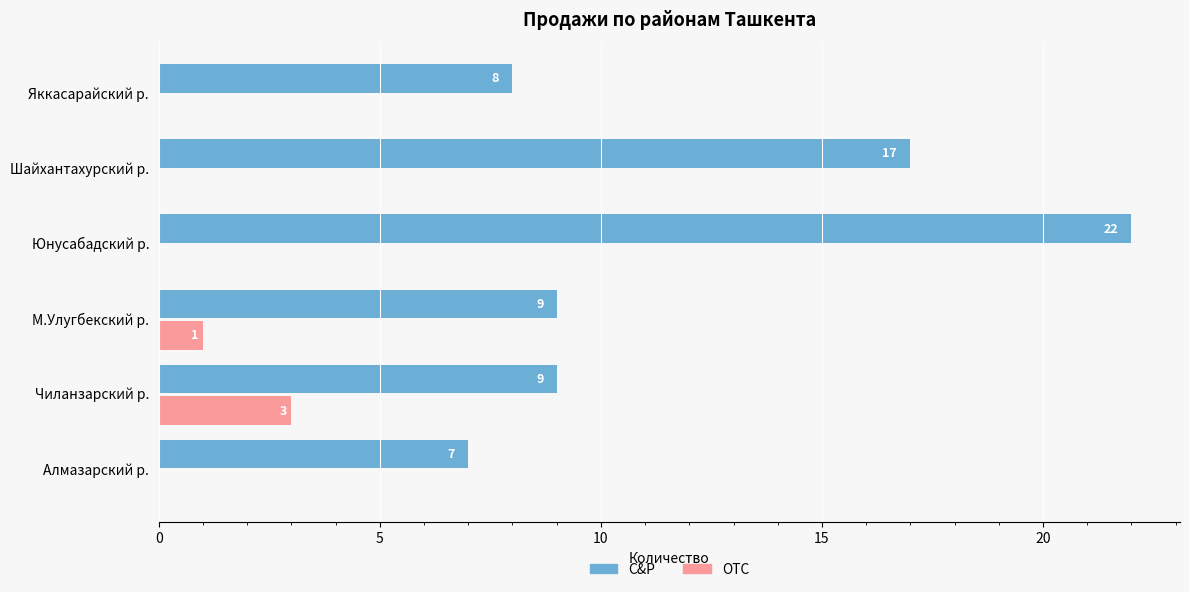

Where is C&P nearest to the value 14?

Шайхантахурский р.